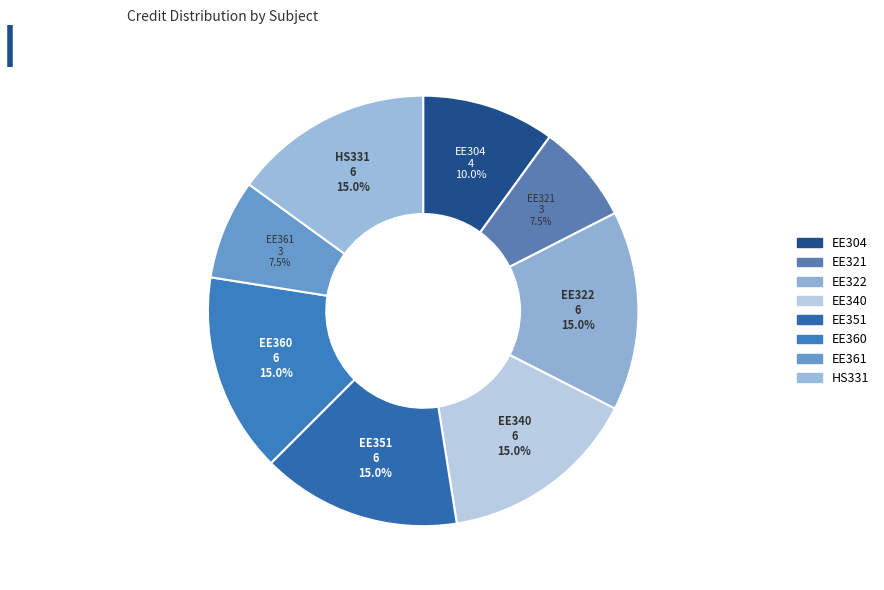

How much of the chart is everything except EE304?

90.0%